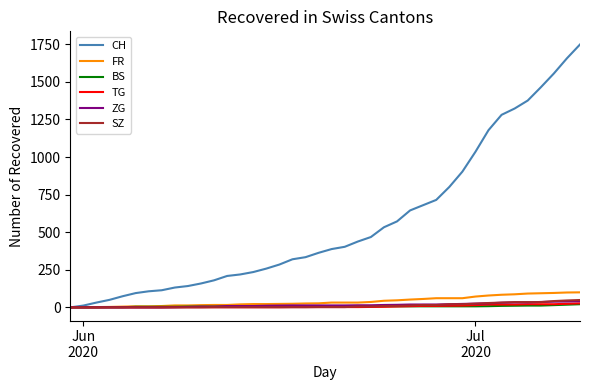

Which series has the largest total across all categories?

CH